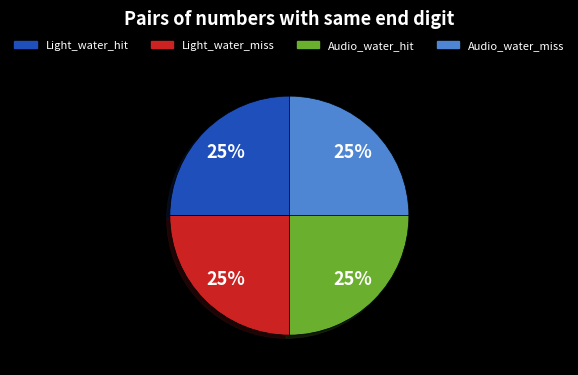

The Light_water_hit slice represents 36% of the pie. True or false?

False